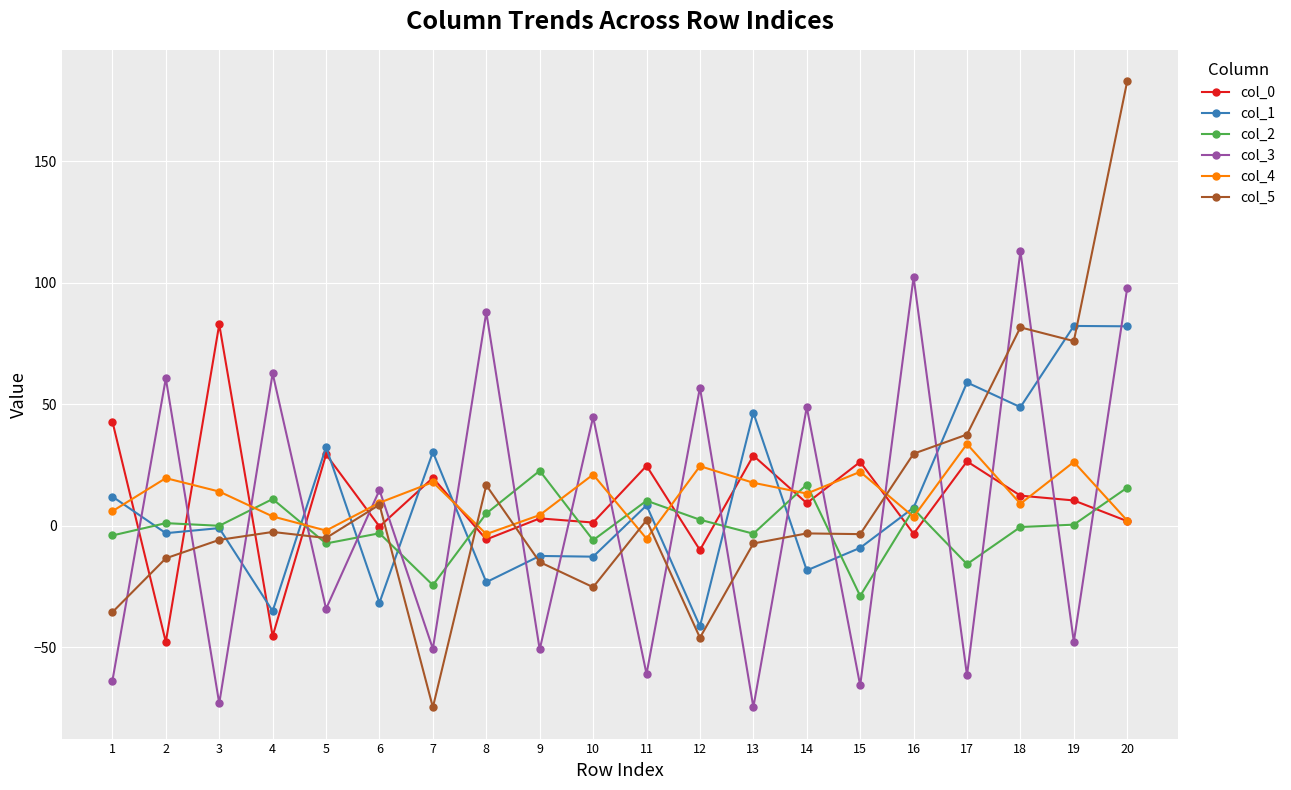

What is the average value of the col_5 series?

9.9